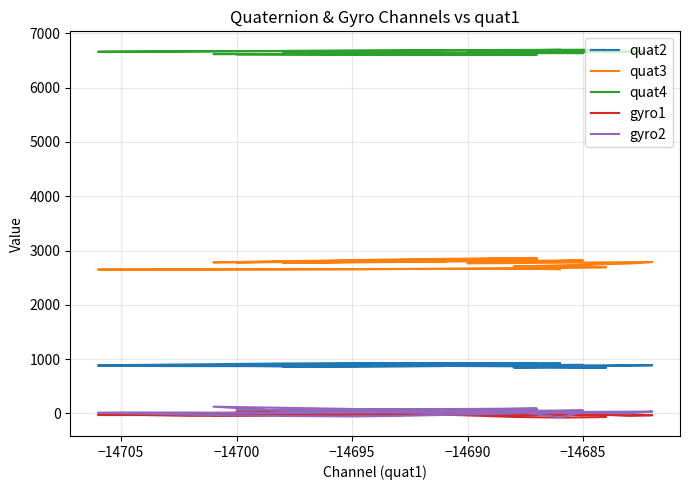

True or false: gyro2 has a value of 16 at 10.

False